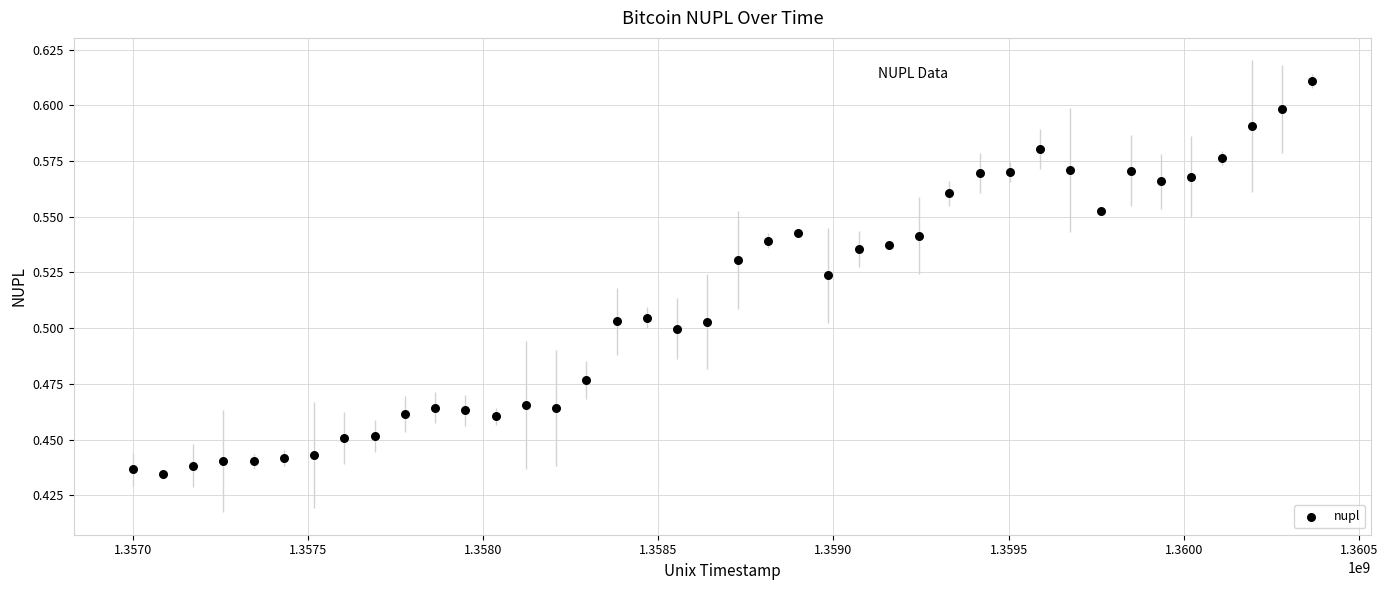

What is the range of X values (max minus min)?

3369600.0